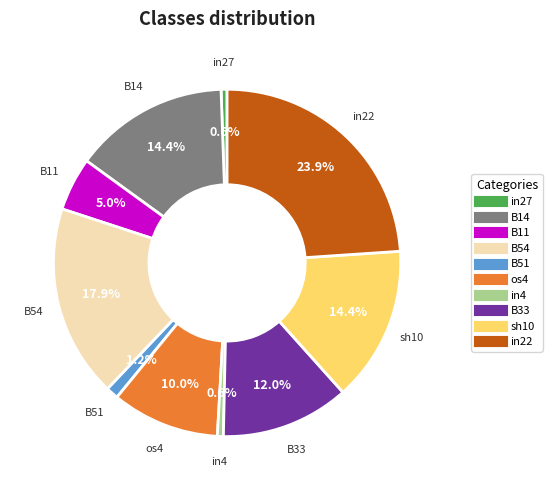

How many segments does this pie chart have?

10